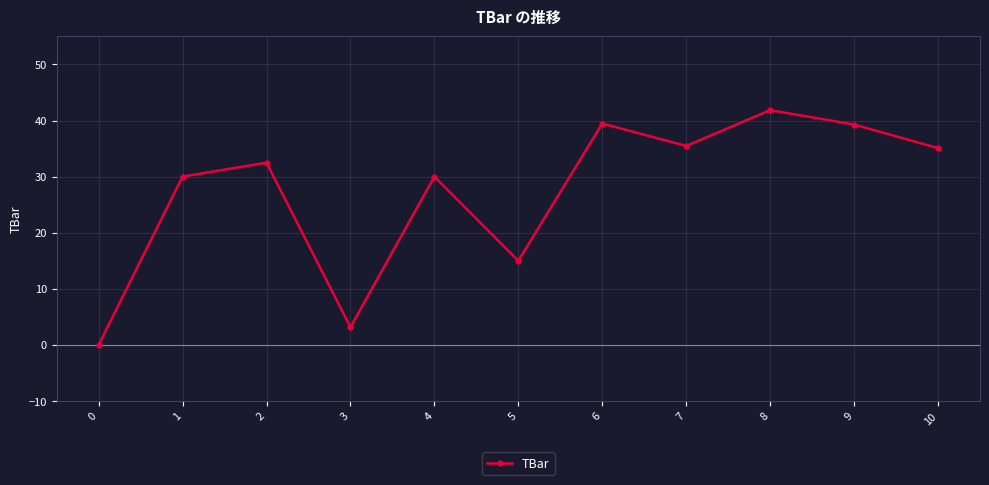

What is the sum of all values?

301.8